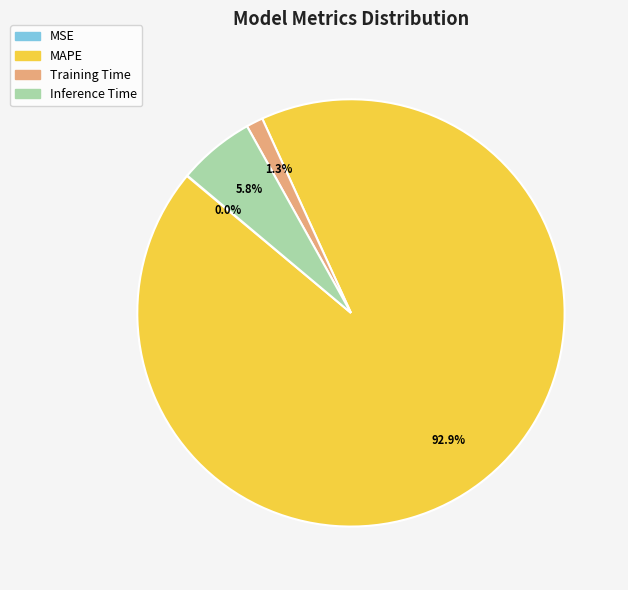

Which category has the biggest portion of the pie?

MAPE